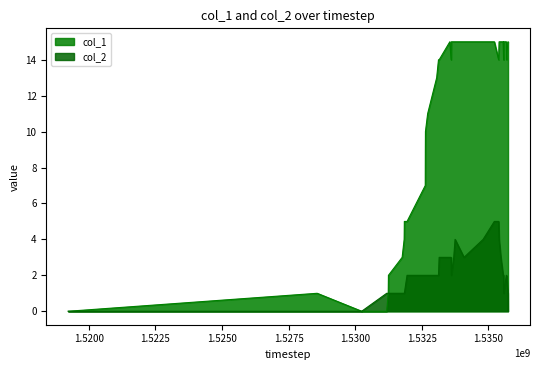

Rank the series by their maximum value, from highest to lowest.

col_1, col_2